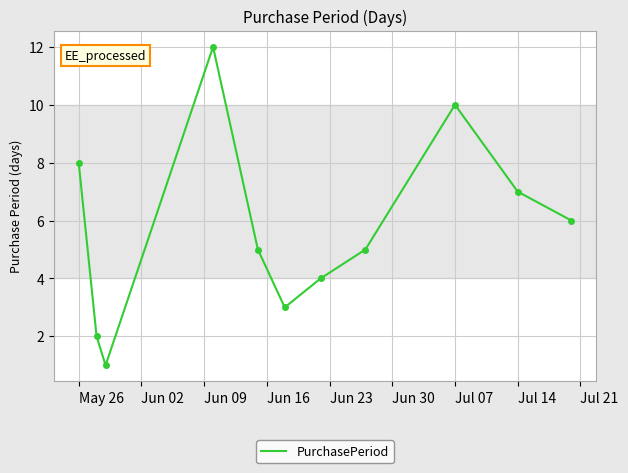

What is the difference between the maximum and minimum values?

11